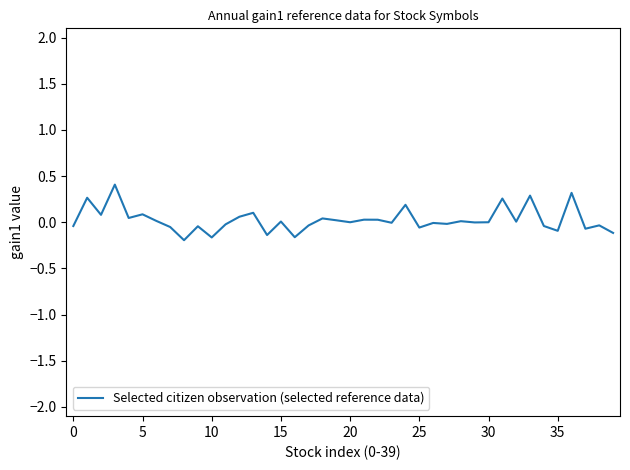

What is the greatest value displayed?

0.4